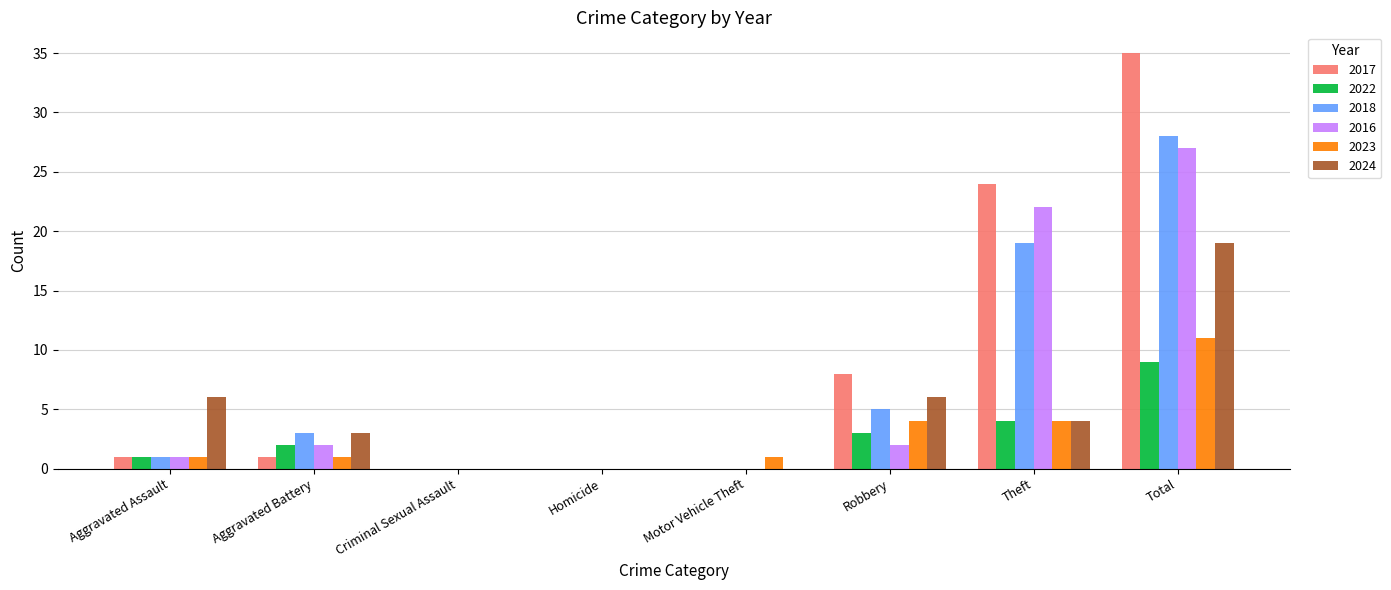

Reading left to right, list all the values displayed in this chart.

2017: 1	1	0	0	0	8	24	35
2022: 1	2	0	0	0	3	4	9
2018: 1	3	0	0	0	5	19	28
2016: 1	2	0	0	0	2	22	27
2023: 1	1	0	0	1	4	4	11
2024: 6	3	0	0	0	6	4	19